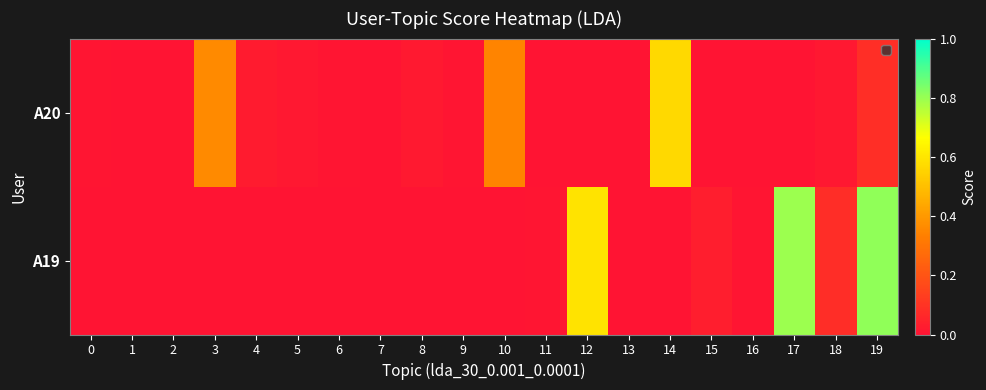

Rank the series at 11 from lowest to highest value.

A20, A19